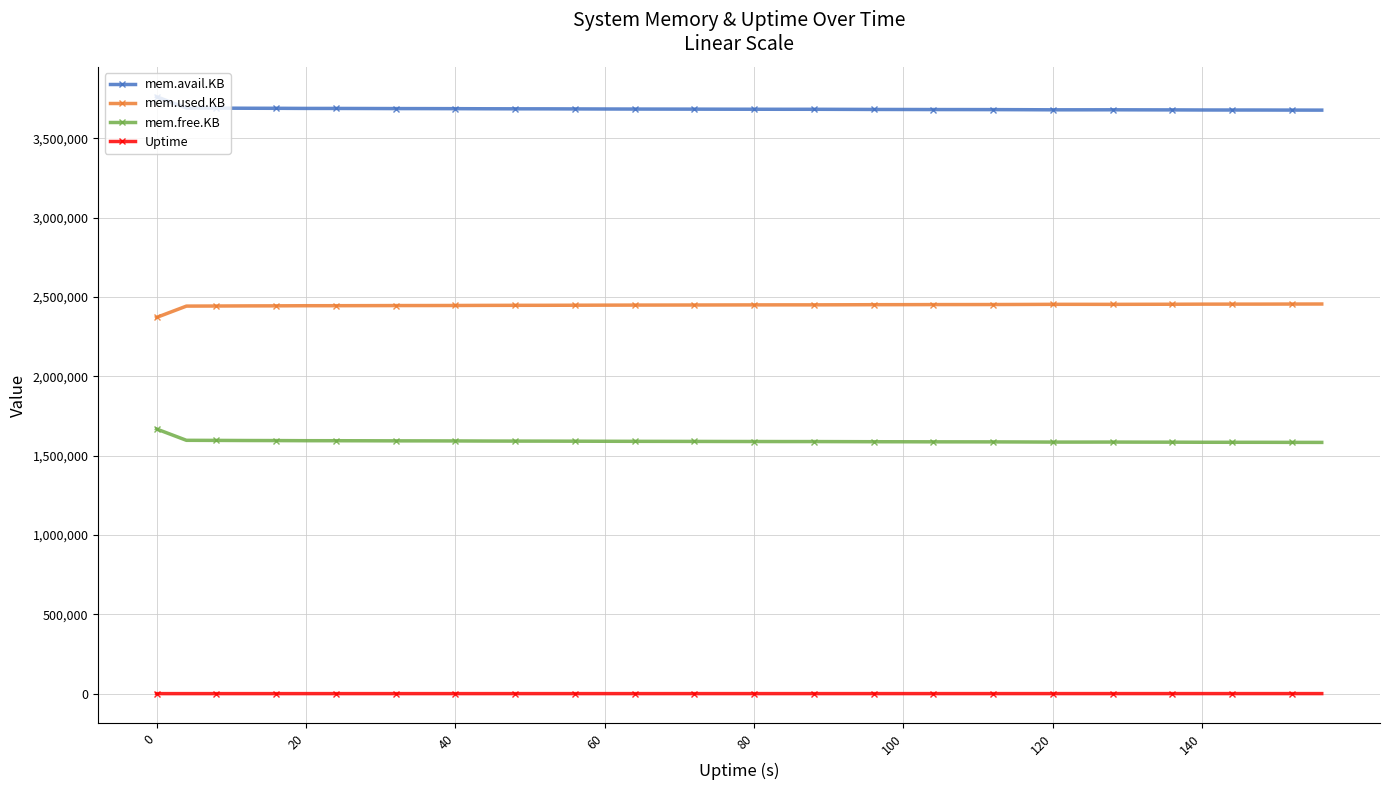

True or false: mem.free.KB and mem.used.KB intersect in this chart.

False